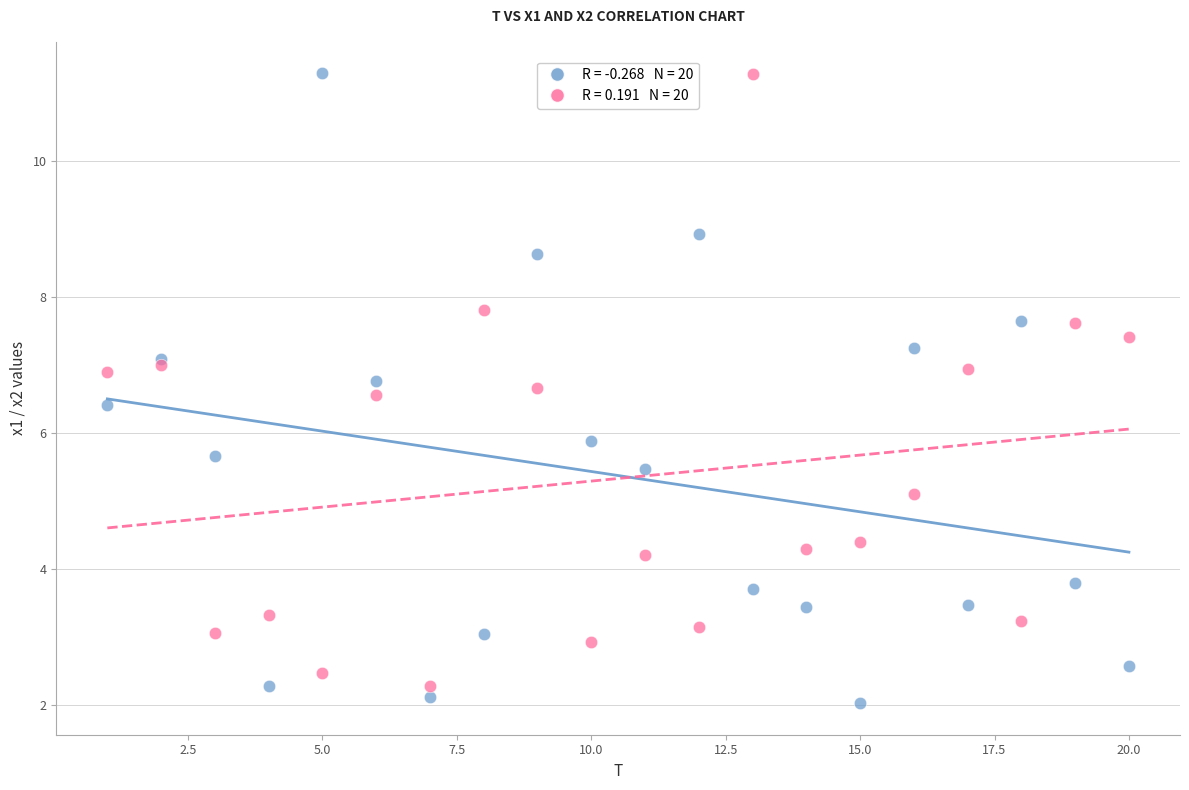

Across all series, what Y value is closest to 6?

5.9